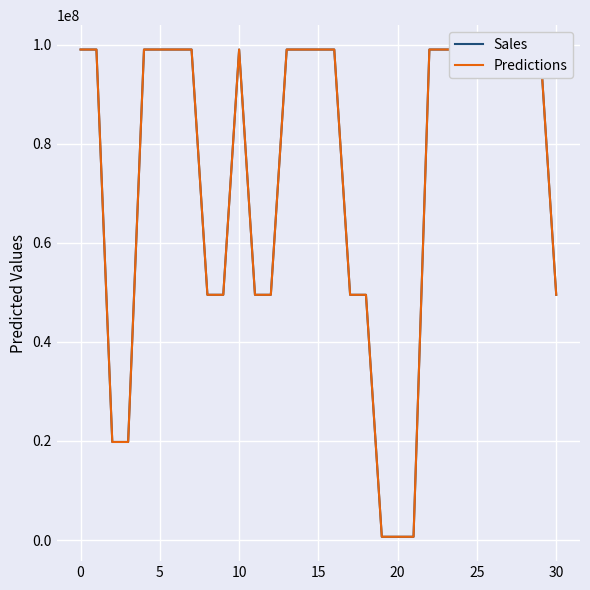

The value of Sales at 25 is 166630969.2. True or false?

False